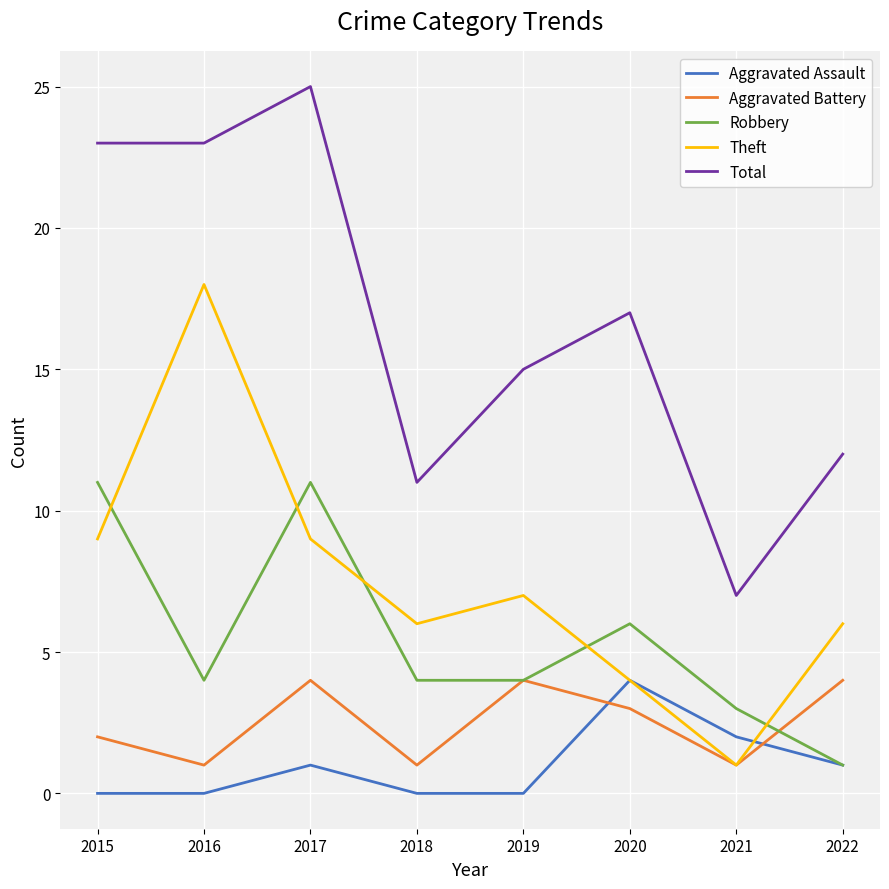

What is the greatest value displayed?

25